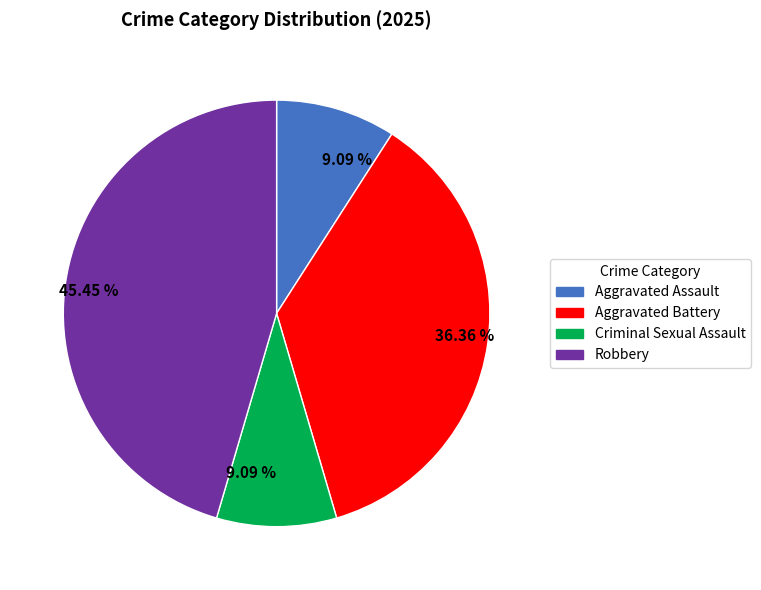

Is there a majority slice in this chart?

No